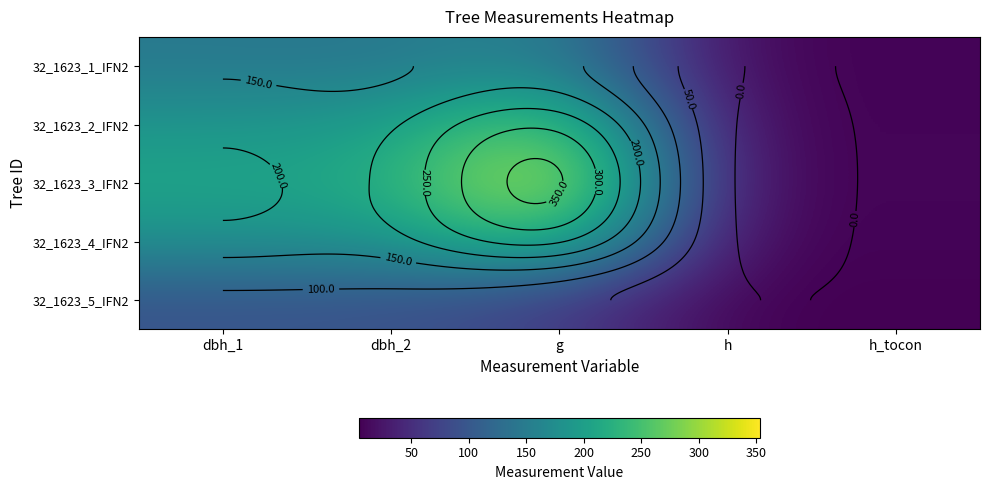

What is the lowest value of the 32_1623_3_IFN2 series?

9.0